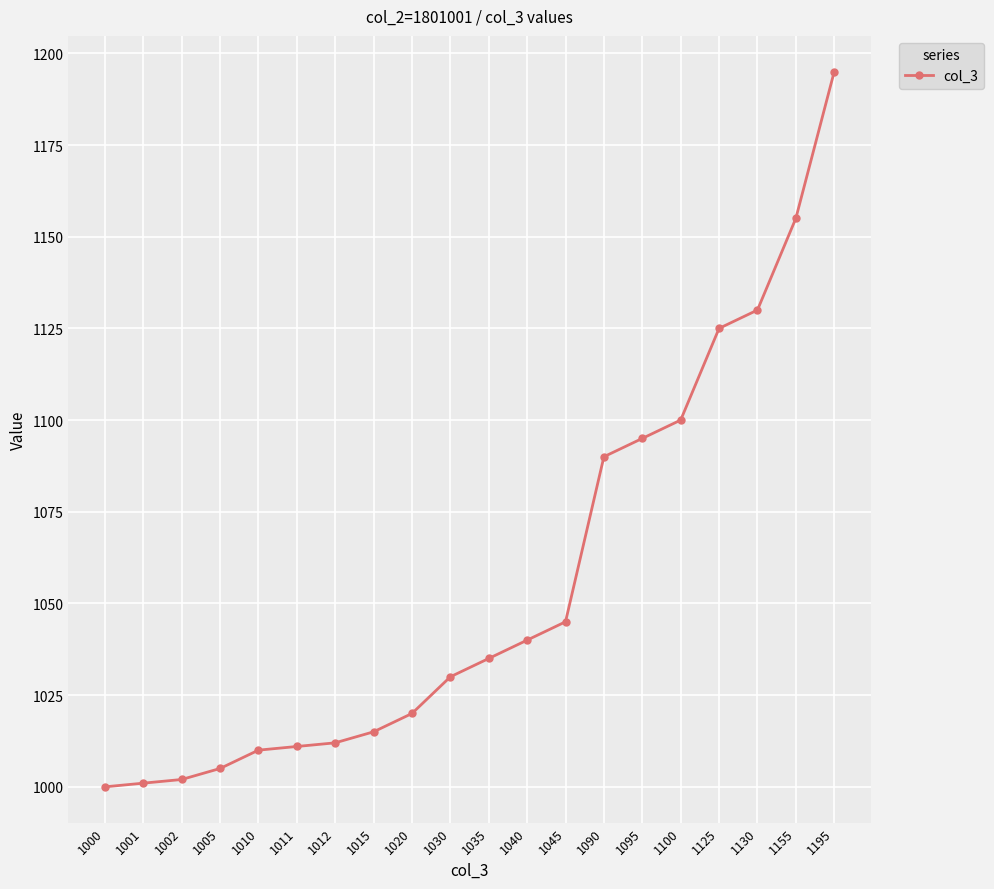

Approximately how many times larger is the value at 1100 compared to 1030?

1.1